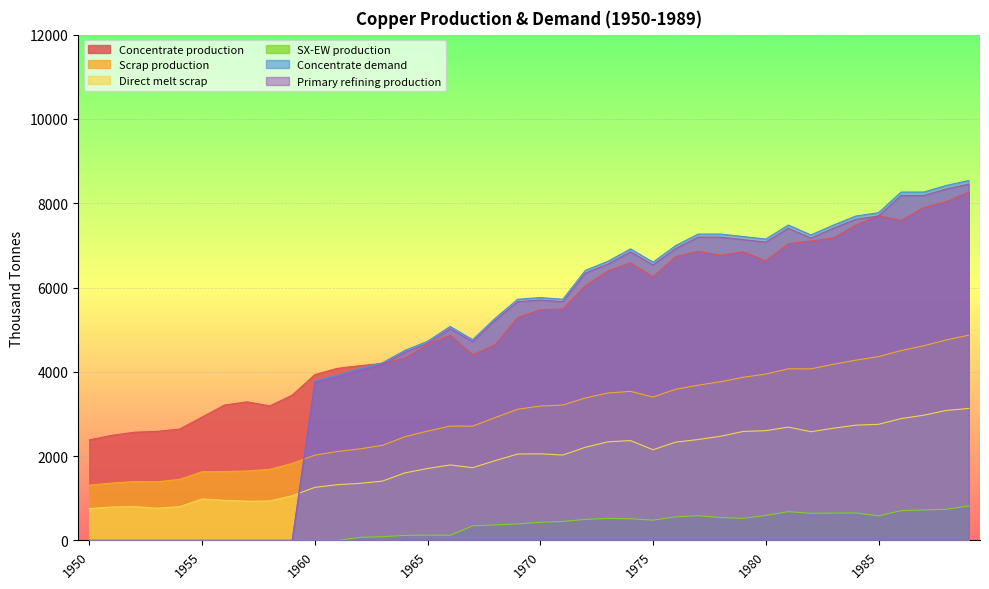

At which label is Scrap production closest to 3089?

1969